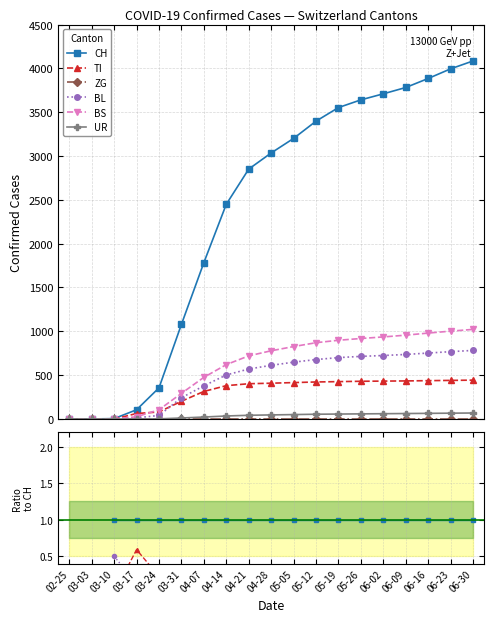

What is the spread (max minus min) of values at 06-02?

1.0